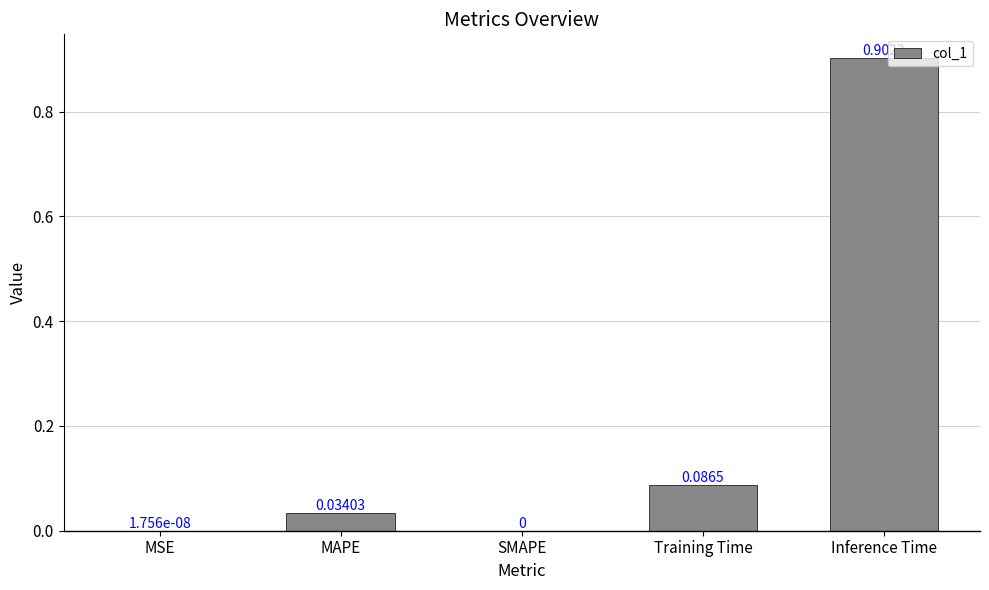

Between Inference Time and MSE, which is larger?

Inference Time